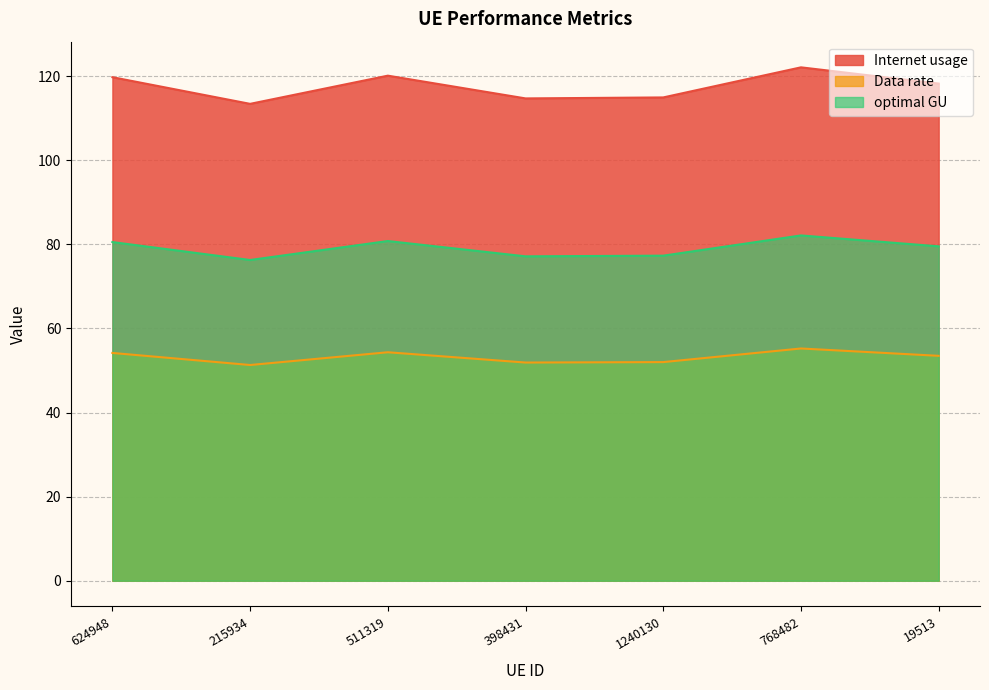

Does the chart display data point markers on the line(s)?

No